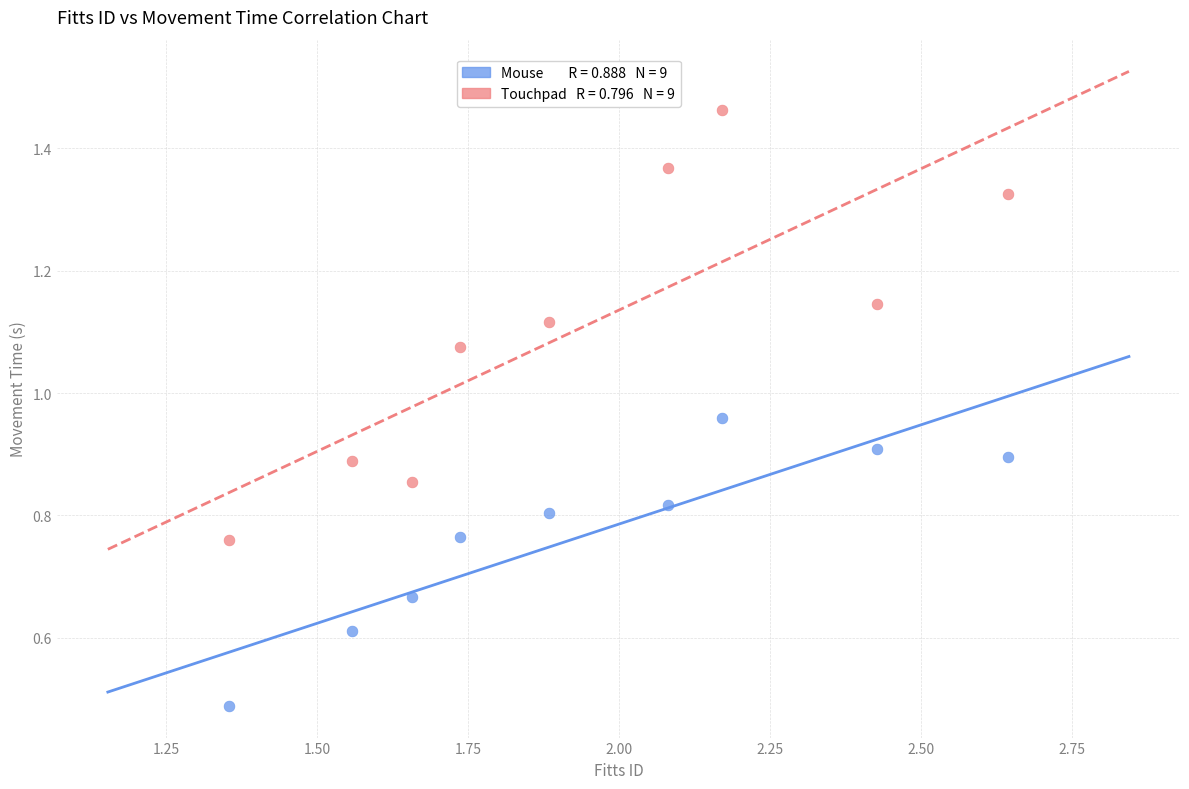

Count the number of points in this scatter plot.

18